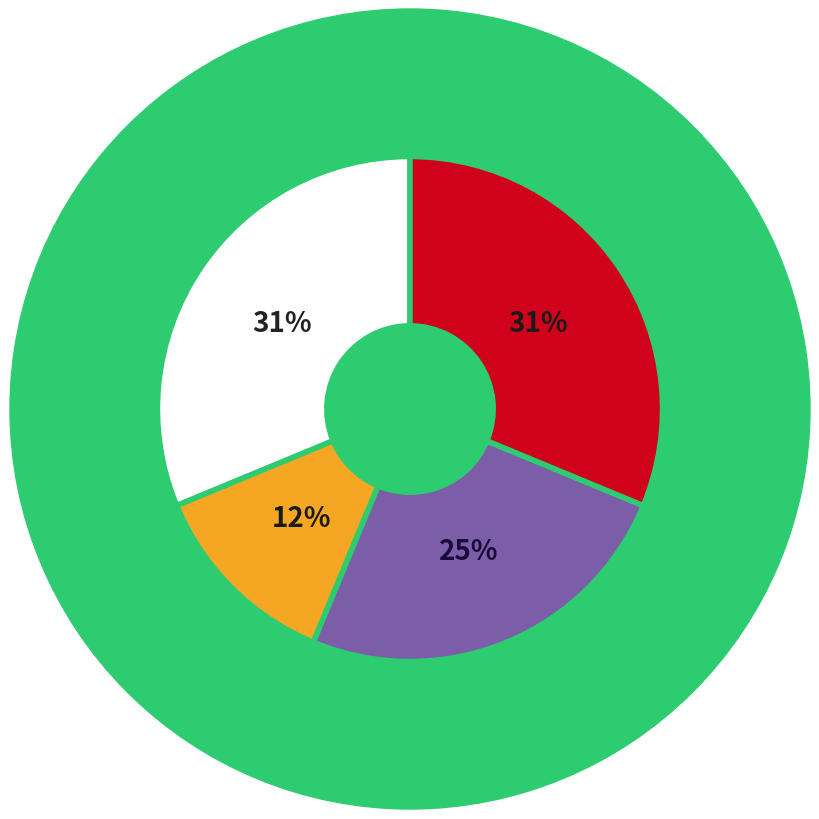

Does any single category account for the majority?

No